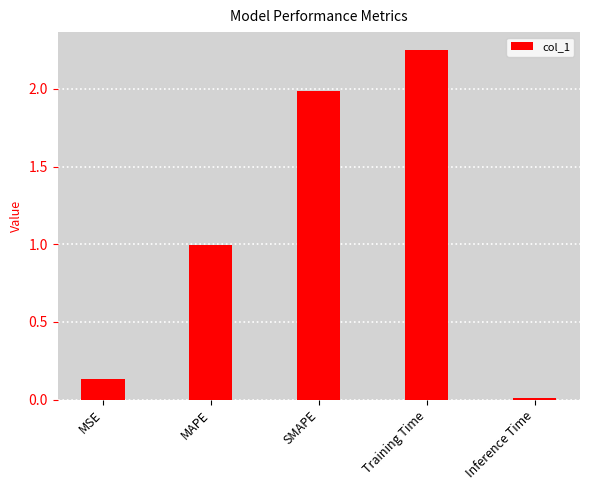

What is the change in value from MSE to Training Time?

+2.1